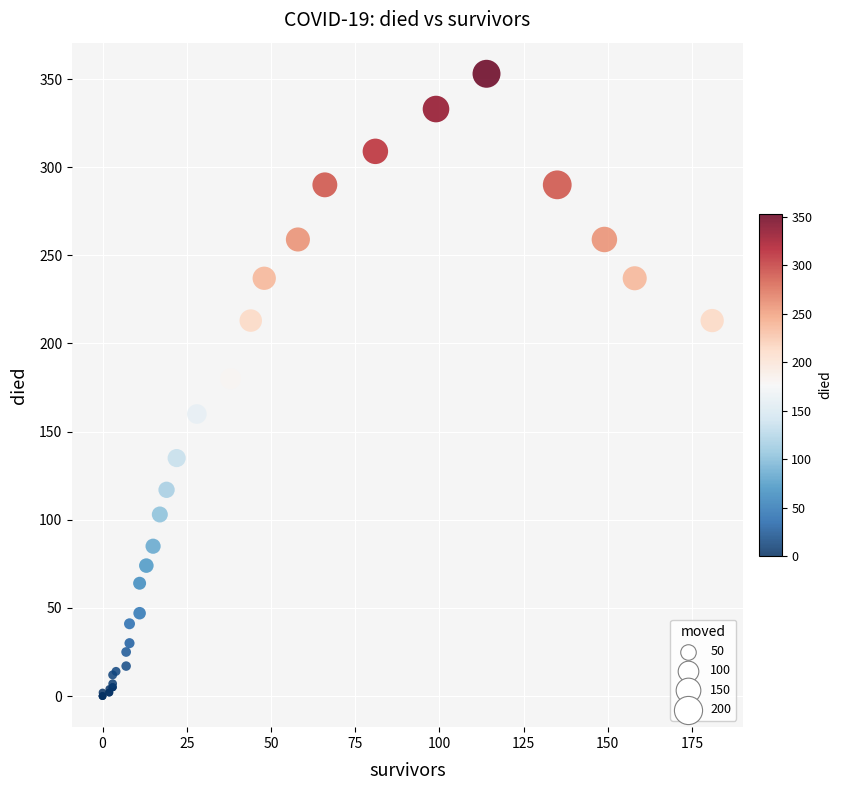

What Y value in the scatter plot is closest to 176?

180